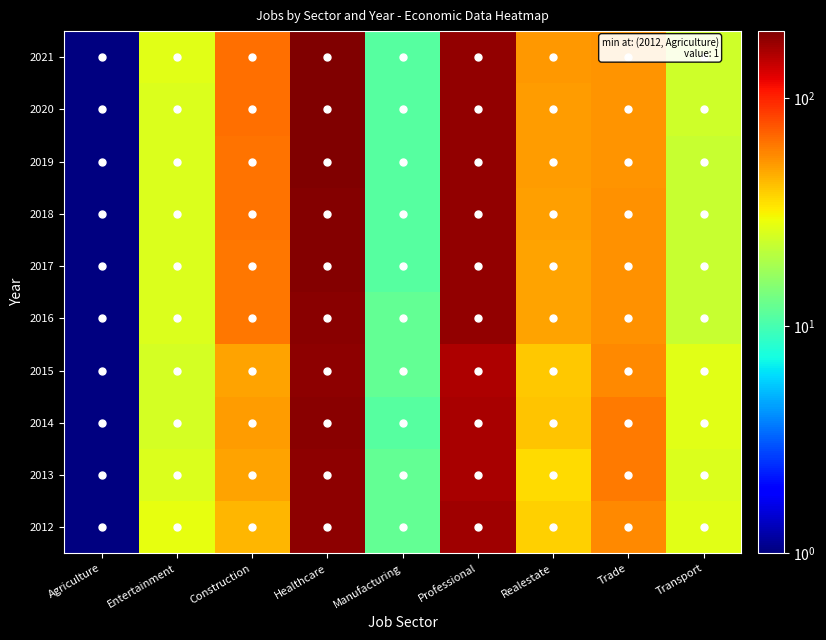

Which series has the largest total across all categories?

2021